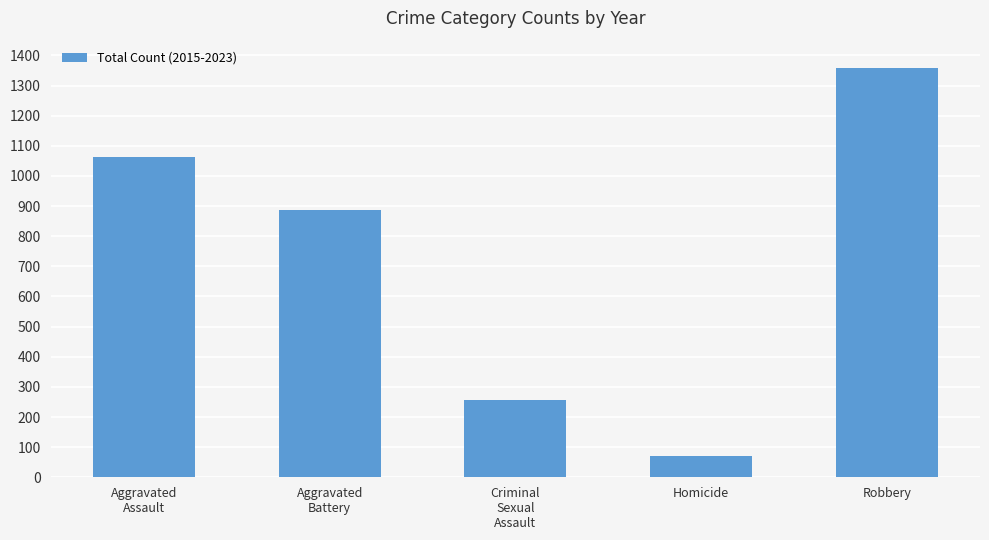

At which category does the chart reach its minimum across all series?

Homicide